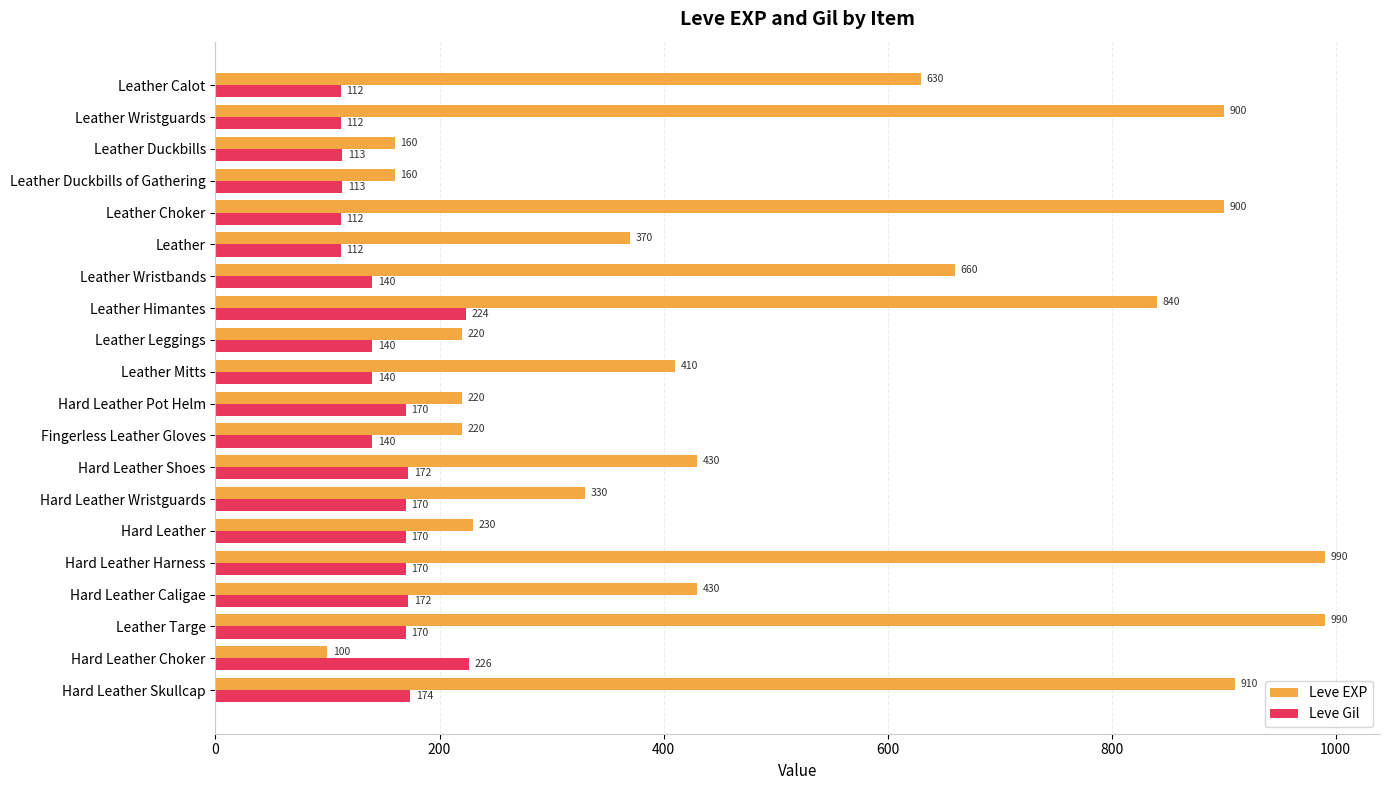

List the series in order of their peak value, highest first.

Leve EXP, Leve Gil